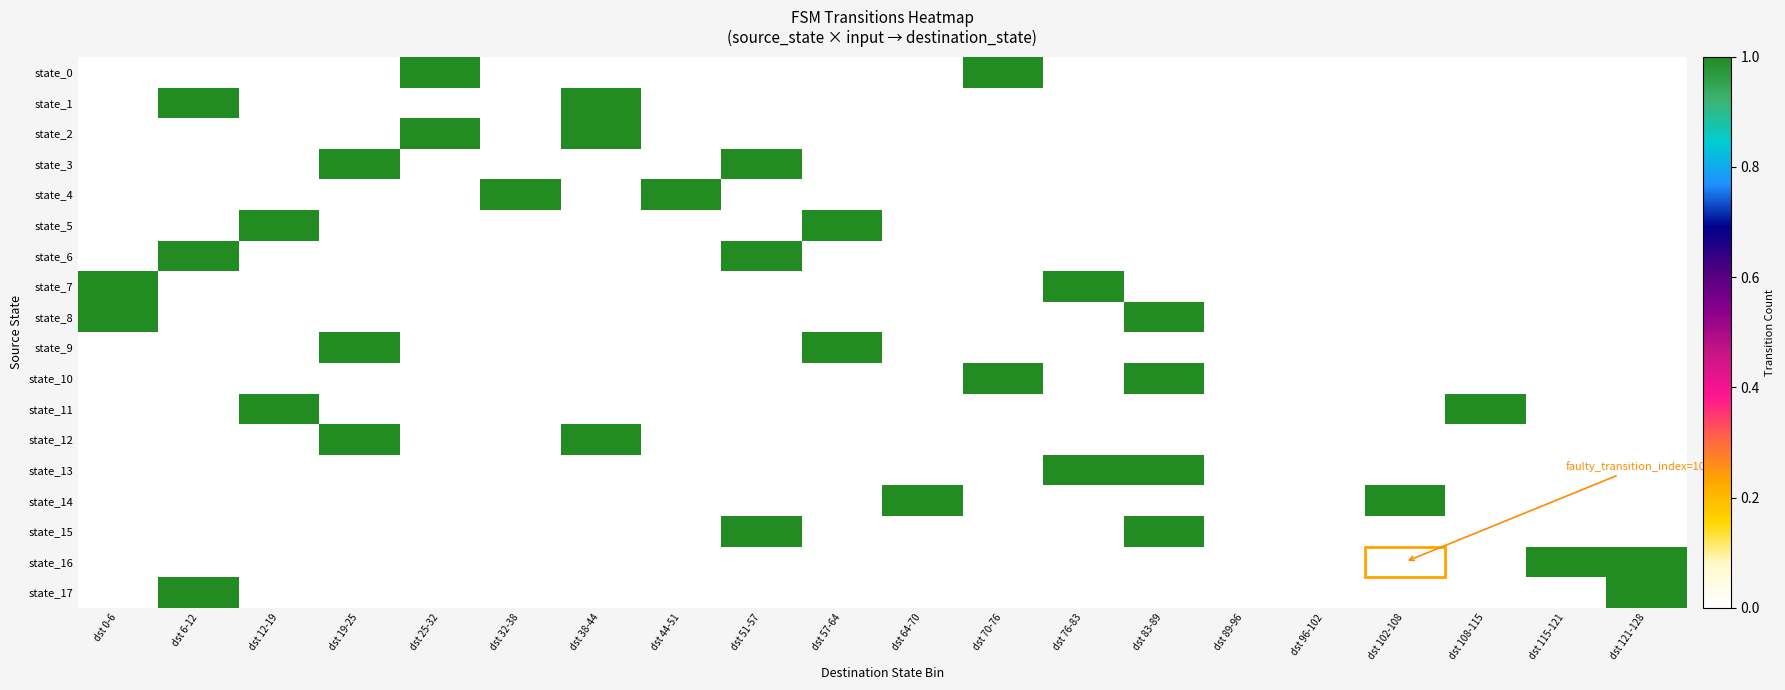

Which series changed the most between dst 32-38 and dst 83-89?

state_4